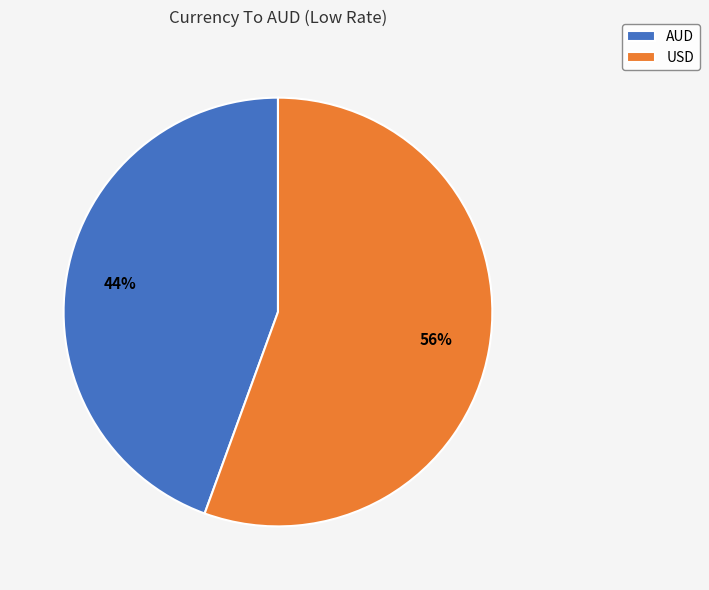

Between USD and AUD, which is larger?

USD